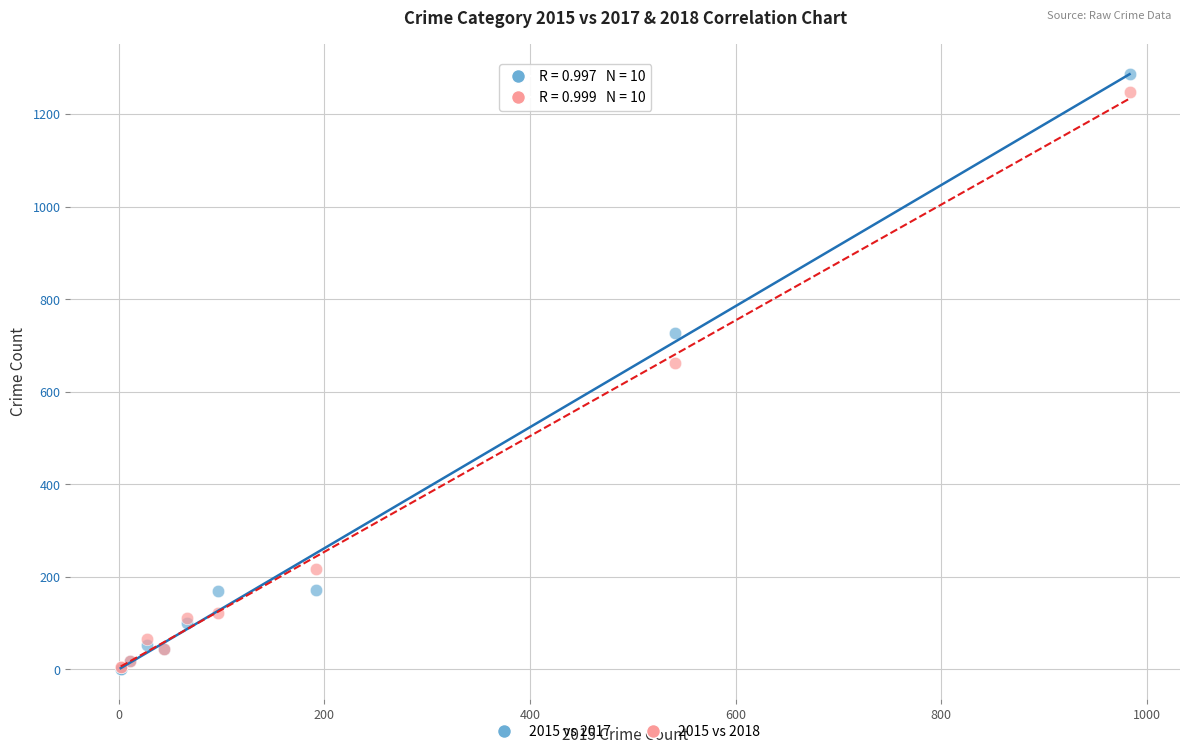

What are all the series names shown in the legend?

2015 vs 2017, 2015 vs 2018